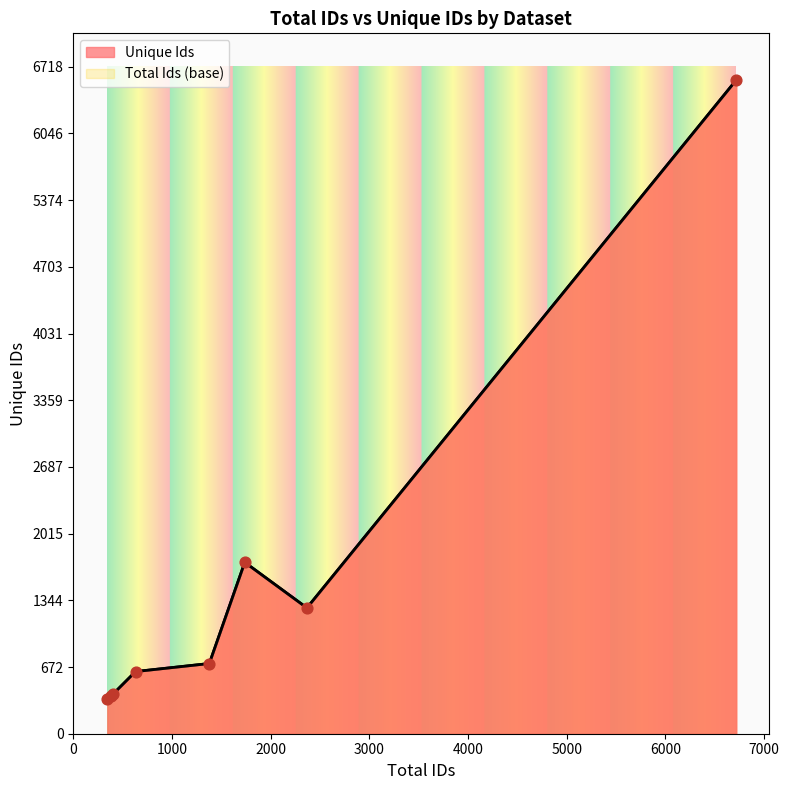

What is the change in value from Gorinski_2019 to Z-K_2021?

-459